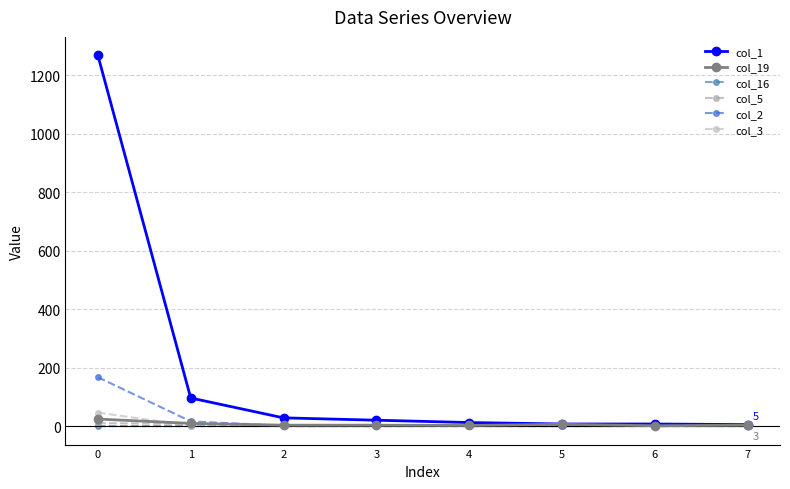

Reading right to left, what are all the values shown in this chart?

col_1: 5	7	7	12	20	28	96	1267
col_19: 3	1	6	2	3	3	9	24
col_16: 2	1	0	0	0	0	0	0
col_5: 0	0	0	0	0	0	7	10
col_2: 0	0	0	1	1	1	16	167
col_3: 0	0	0	0	0	0	1	46